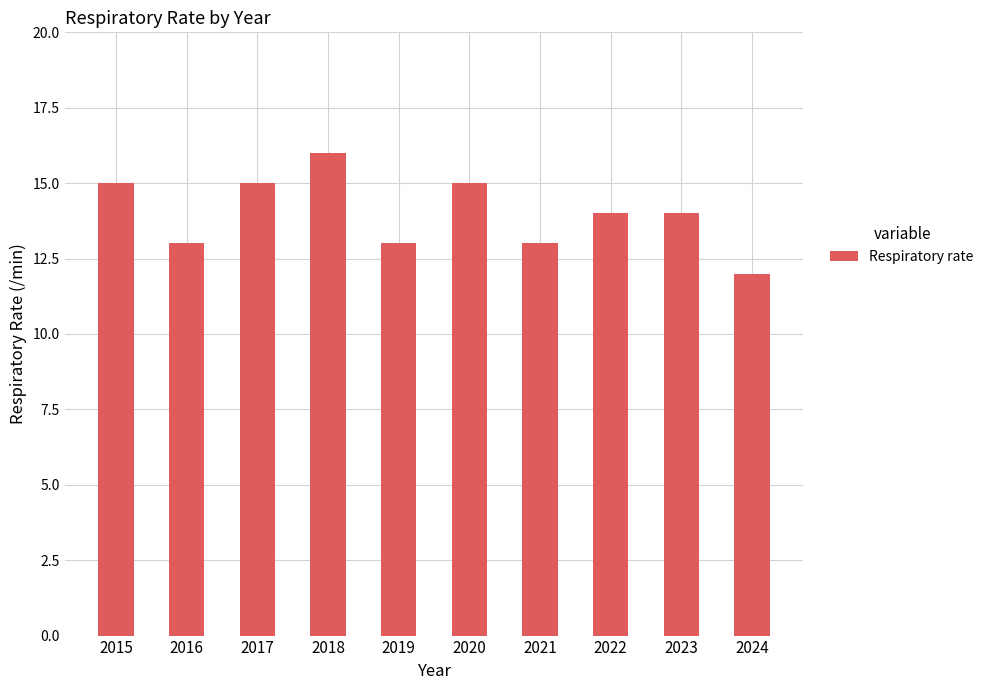

What is the value of the 9th bar from the left?

14